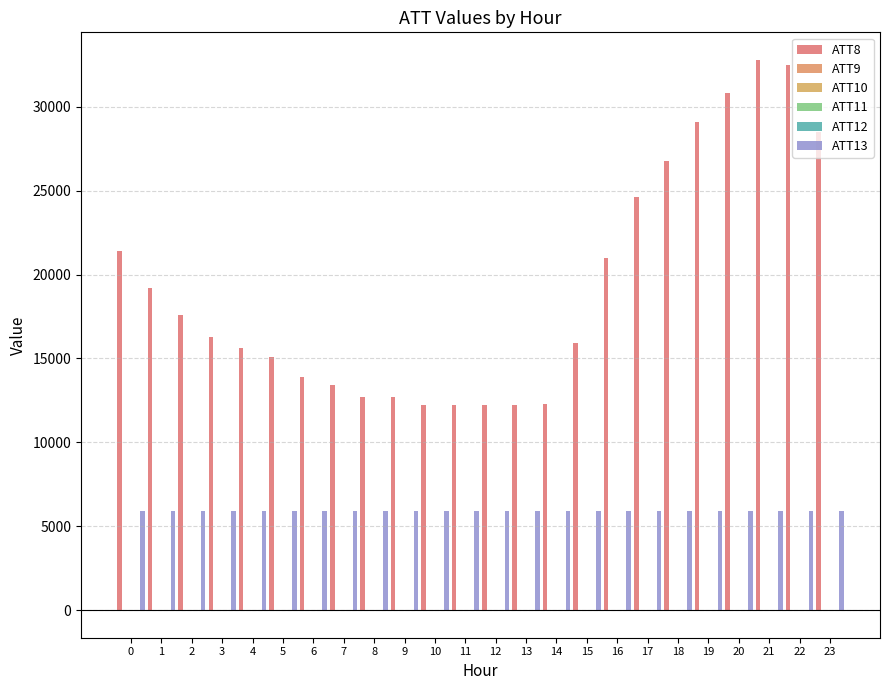

At how many categories does at least one series exceed 20967?

9